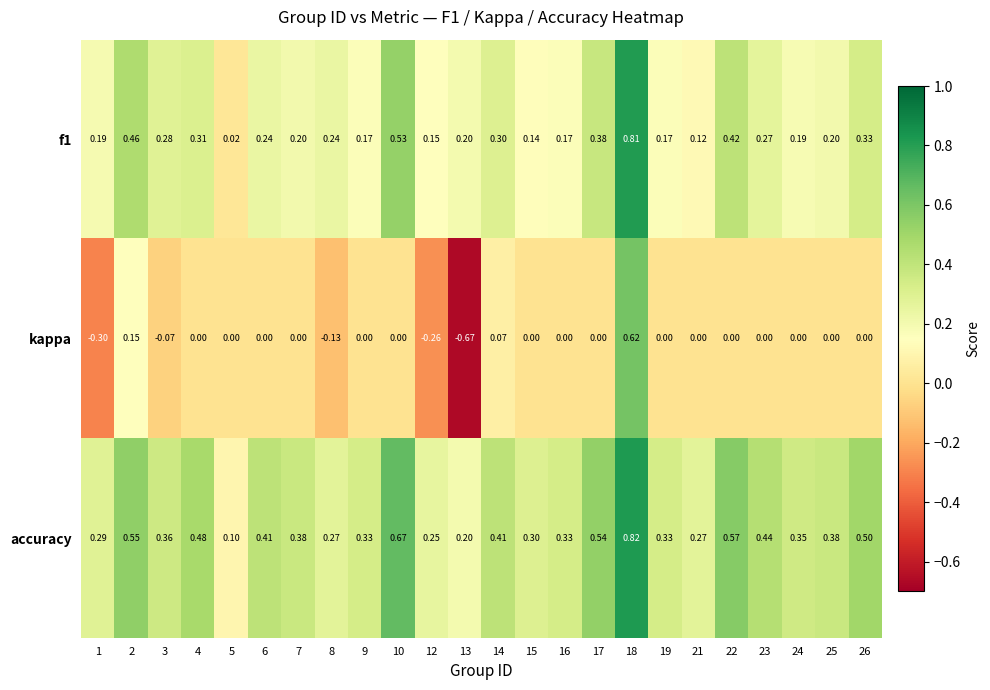

At how many categories does at least one series exceed 0?

24